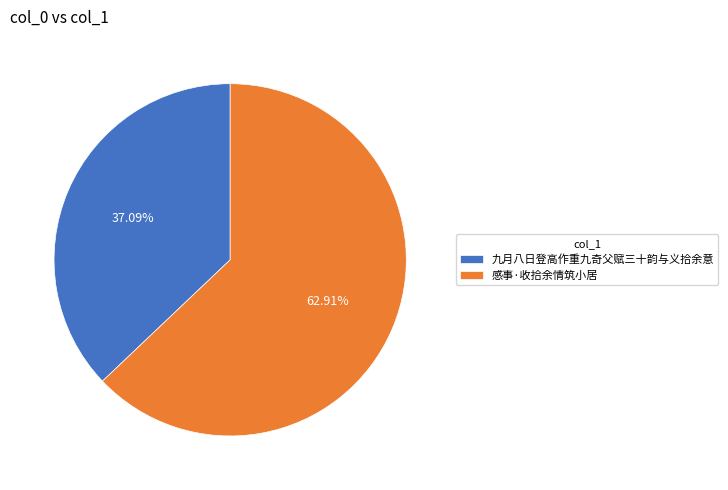

How much of the chart is everything except 九月八日登高作重九奇父赋三十韵与义拾余意?

62.9%